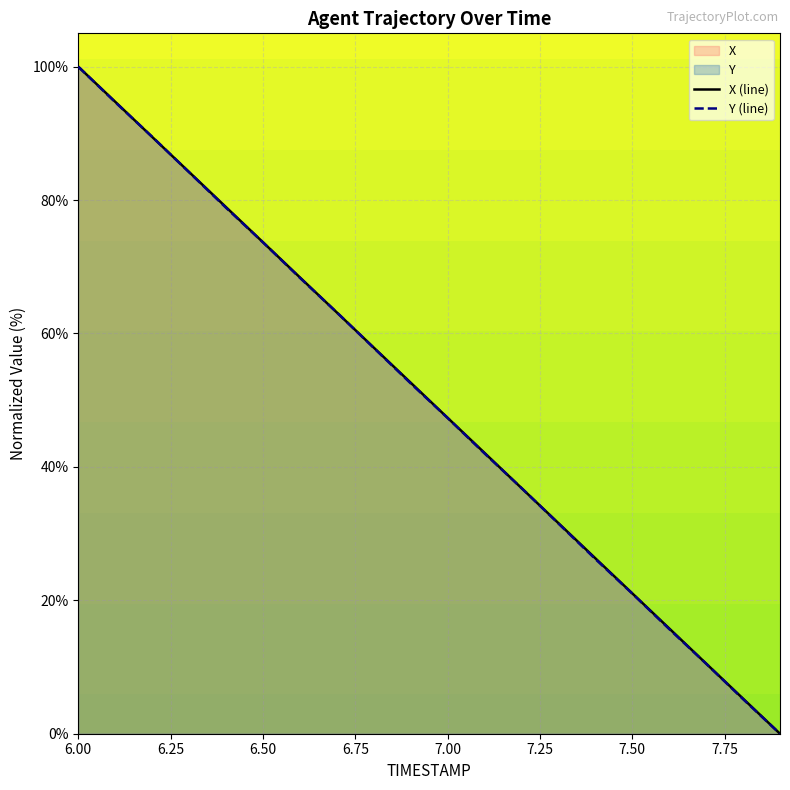

Rank the categories by Y value from lowest to highest.

7.9, 7.8, 7.7, 7.6, 7.5, 7.4, 7.3, 7.2, 7.1, 7.0, 6.9, 6.8, 6.7, 6.6, 6.5, 6.4, 6.3, 6.2, 6.1, 6.0